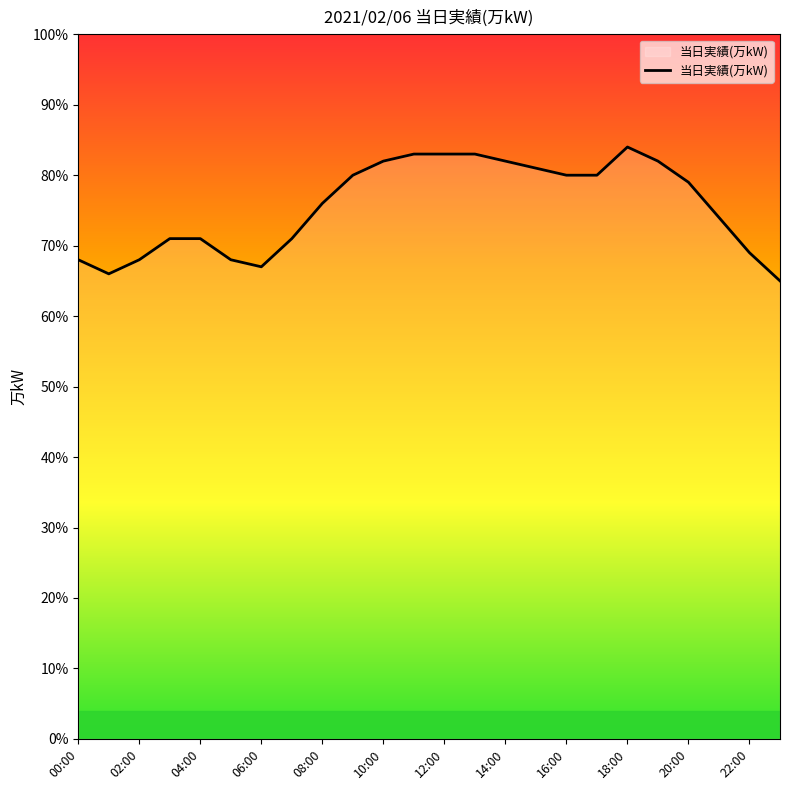

What is the minimum value shown in the chart?

65